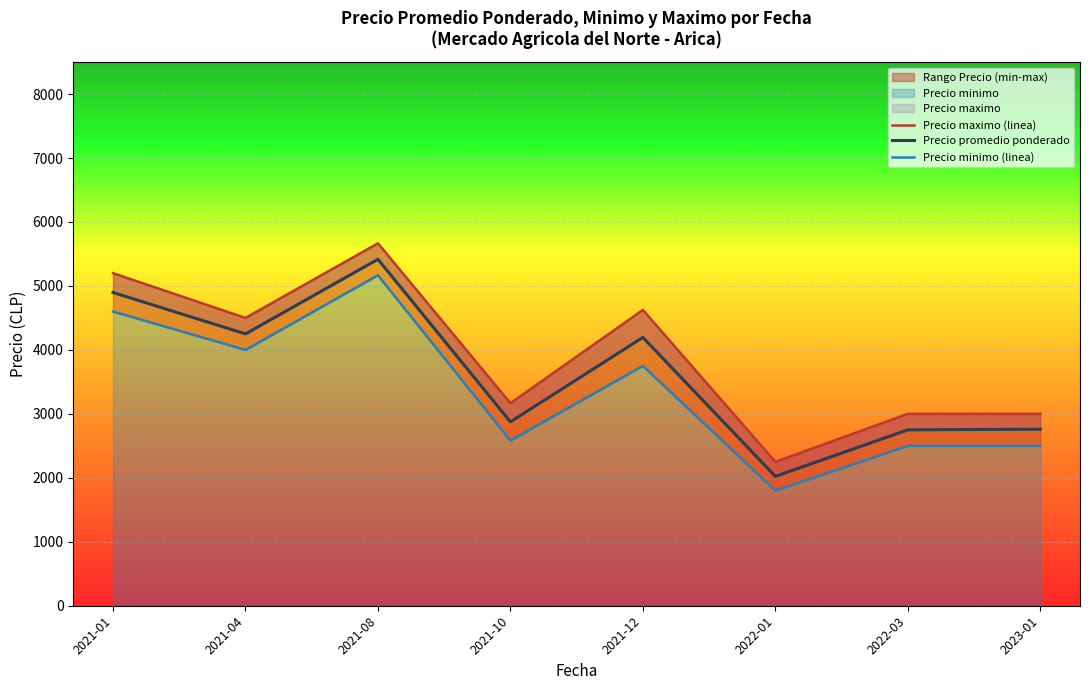

True or false: Precio maximo and Precio promedio ponderado intersect in this chart.

False